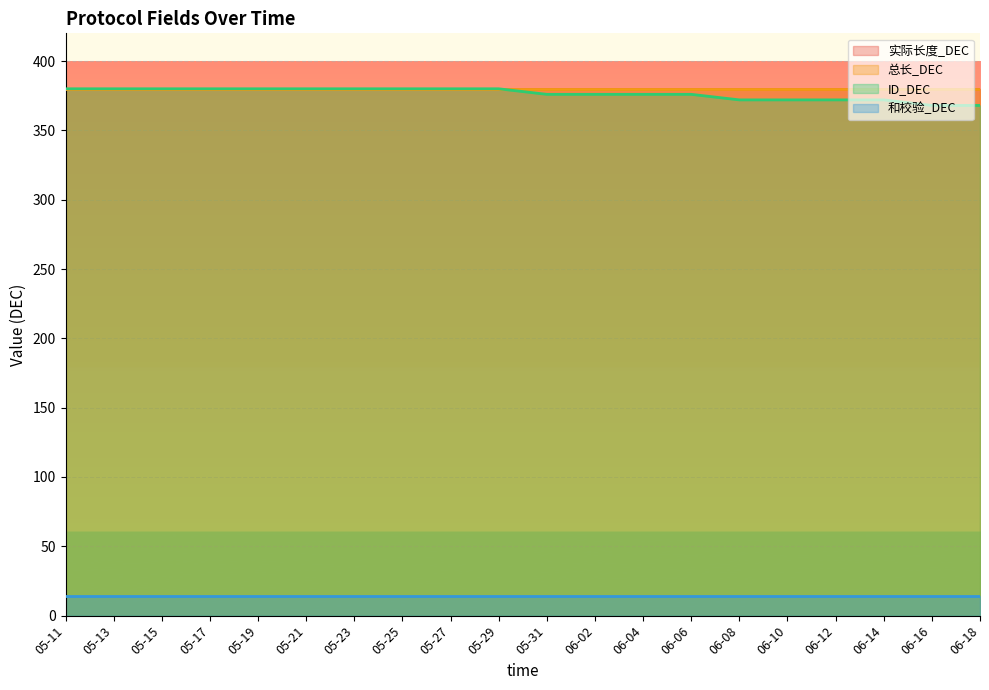

Reading right to left, list all the values displayed in this chart.

实际长度_DEC: 380	380	380	380	380	380	380	380	380	380	380	380	380	380	380	380	380	380	380	380
总长_DEC: 380	380	380	380	380	380	380	380	380	380	380	380	380	380	380	380	380	380	380	380
ID_DEC: 368	368	372	372	372	372	376	376	376	376	380	380	380	380	380	380	380	380	380	380
和校验_DEC: 14	14	14	14	14	14	14	14	14	14	14	14	14	14	14	14	14	14	14	14